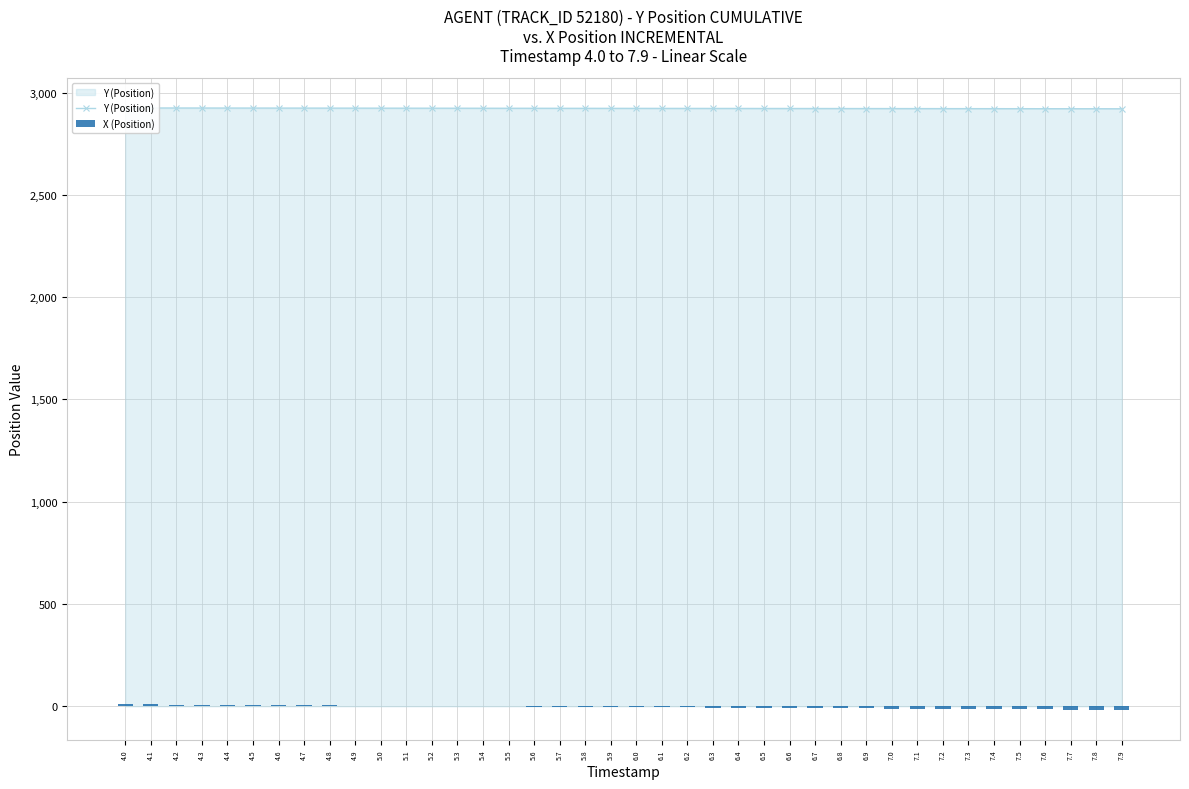

At which label does X (Position) reach its minimum?

7.9